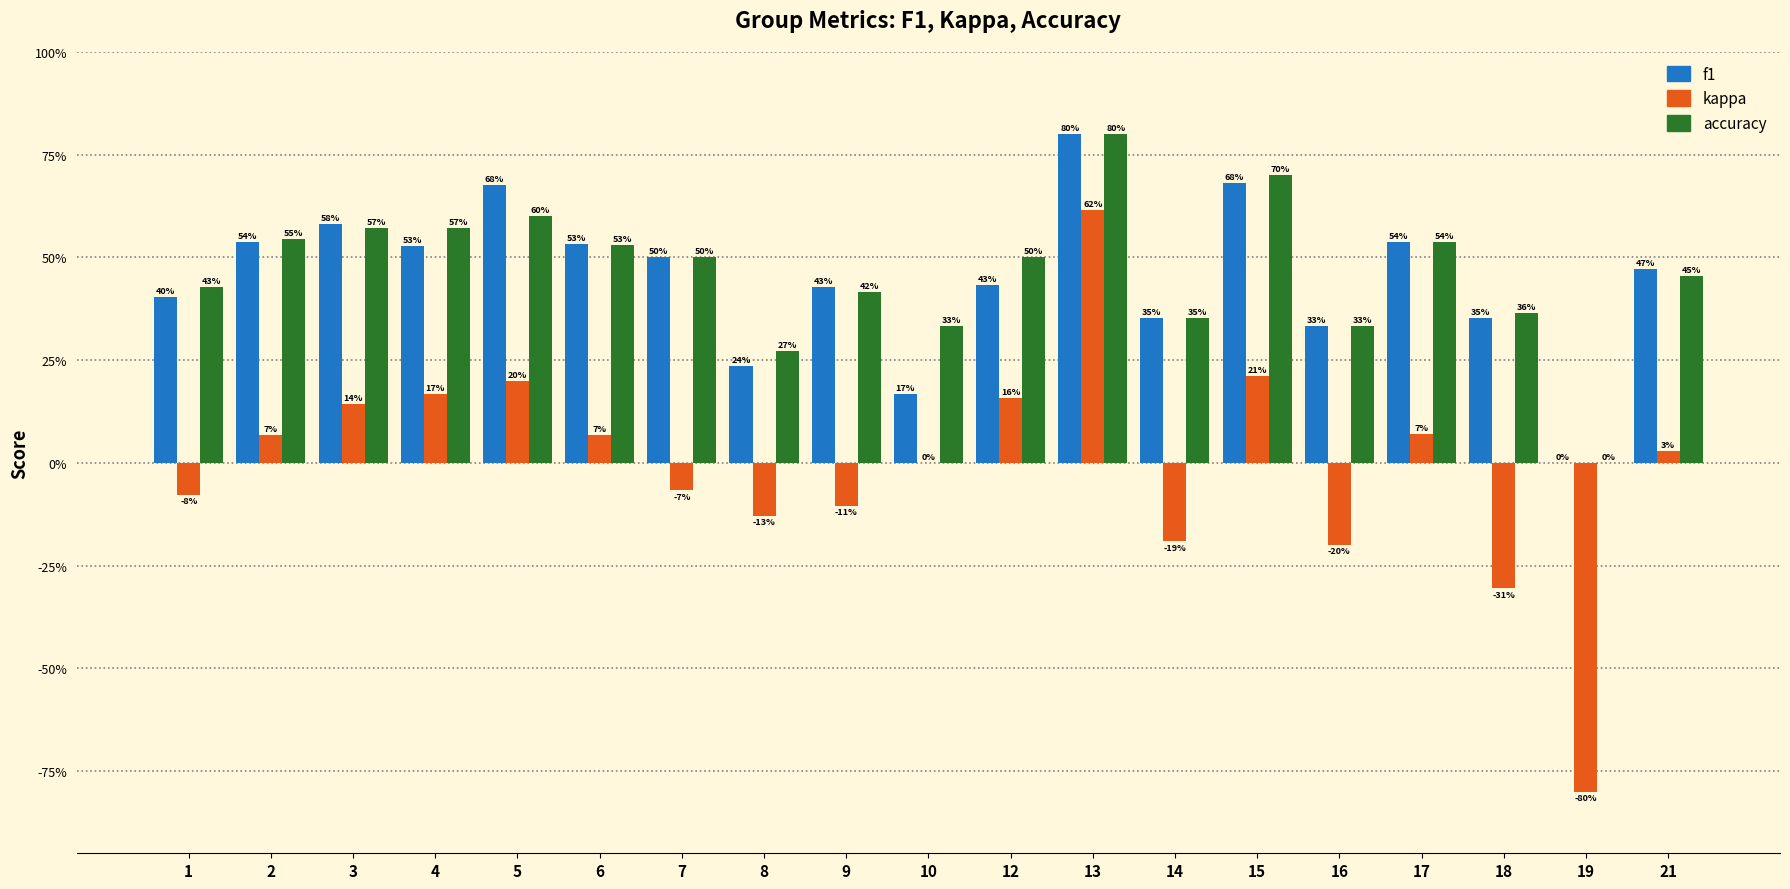

Reading right to left, list all the values displayed in this chart.

f1: 0.5	0.0	0.4	0.5	0.3	0.7	0.4	0.8	0.4	0.2	0.4	0.2	0.5	0.5	0.7	0.5	0.6	0.5	0.4
kappa: 0.0	-0.8	-0.3	0.1	-0.2	0.2	-0.2	0.6	0.2	0.0	-0.1	-0.1	-0.1	0.1	0.2	0.2	0.1	0.1	-0.1
accuracy: 0.5	0.0	0.4	0.5	0.3	0.7	0.4	0.8	0.5	0.3	0.4	0.3	0.5	0.5	0.6	0.6	0.6	0.5	0.4